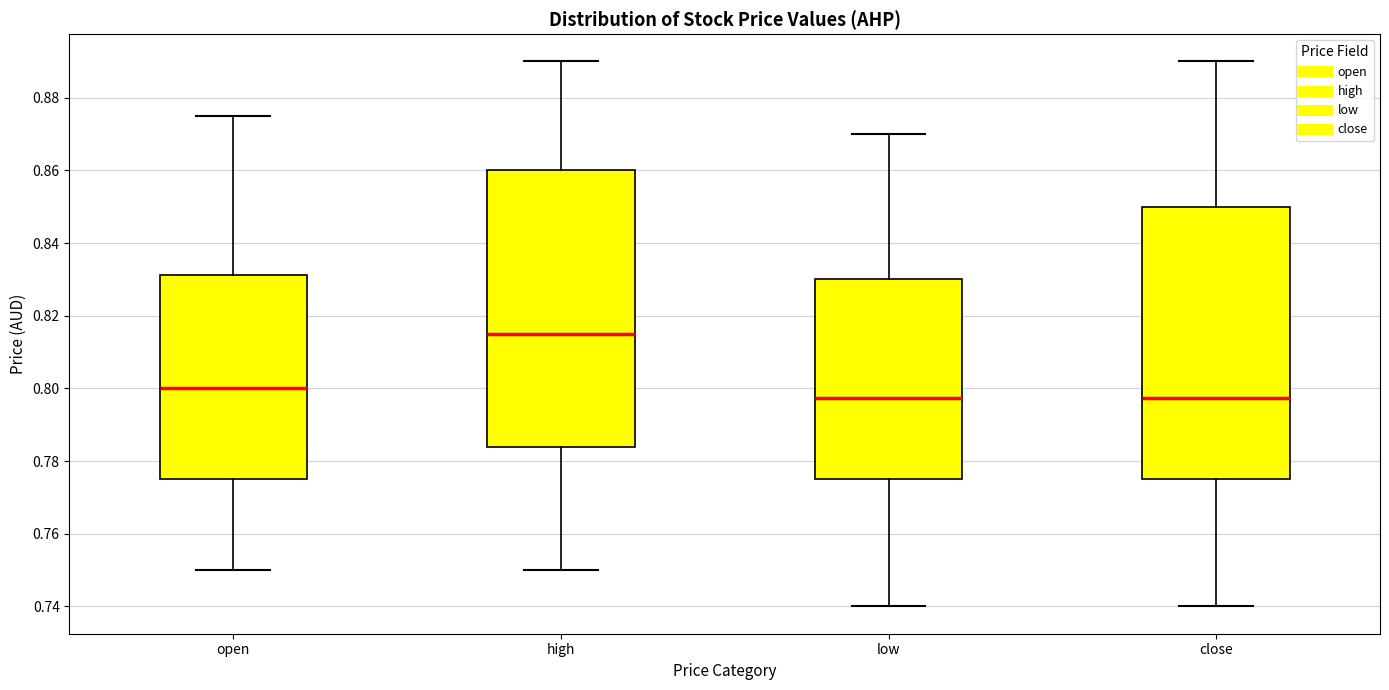

Where is the upper edge of the box for close on the y-axis? The values are not printed on the chart, so give them approximately, as read against the axis.

0.850